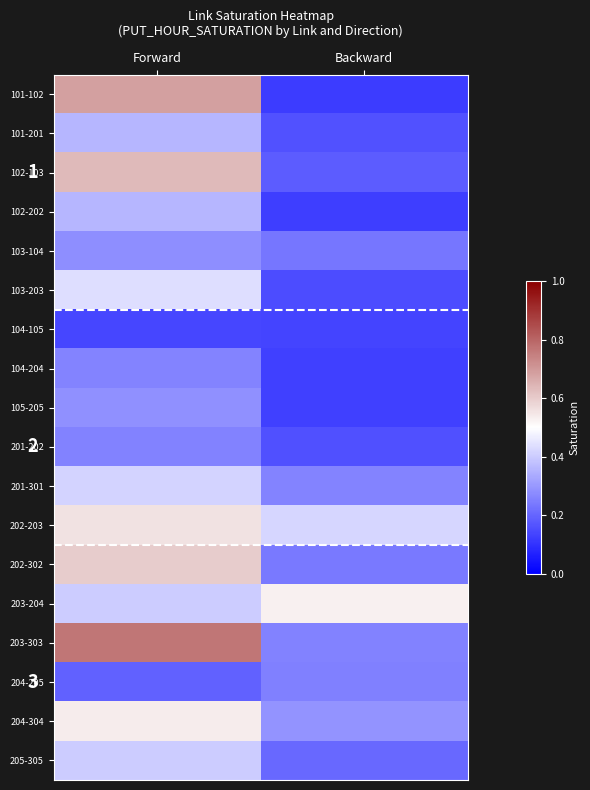

True or false: 201-202 has a value of 0.2 at Forward.

False